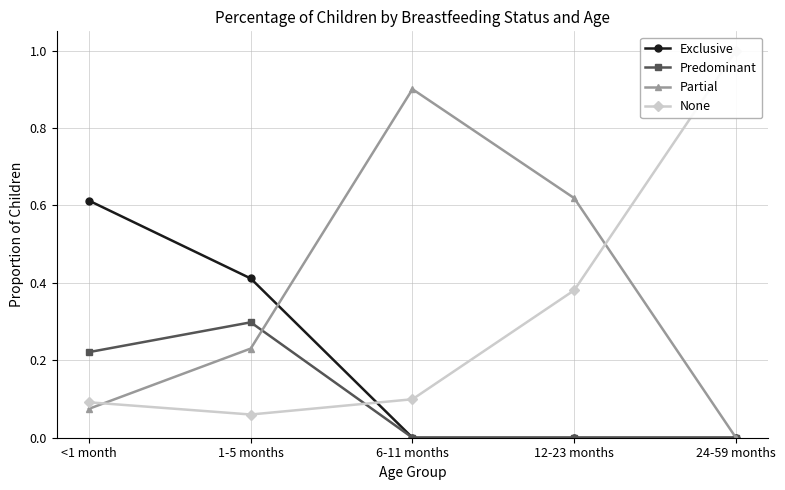

Reading left to right, extract all data points from this chart.

Exclusive: <1 month=0.6	1-5 months=0.4	6-11 months=0.0	12-23 months=0.0	24-59 months=0.0
Predominant: <1 month=0.2	1-5 months=0.3	6-11 months=0.0	12-23 months=0.0	24-59 months=0.0
Partial: <1 month=0.1	1-5 months=0.2	6-11 months=0.9	12-23 months=0.6	24-59 months=0.0
None: <1 month=0.1	1-5 months=0.1	6-11 months=0.1	12-23 months=0.4	24-59 months=1.0